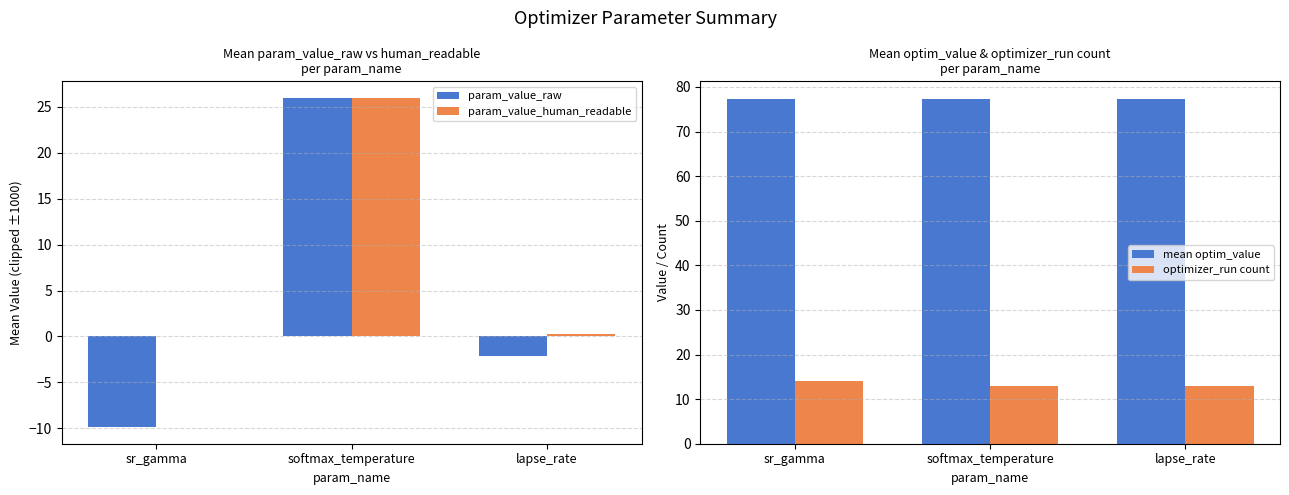

What is the maximum value for mean optim_value?

77.4